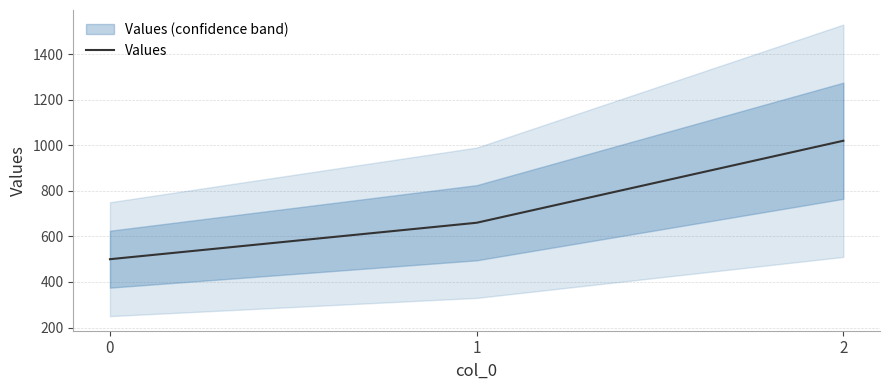

How many values exceed 660?

1